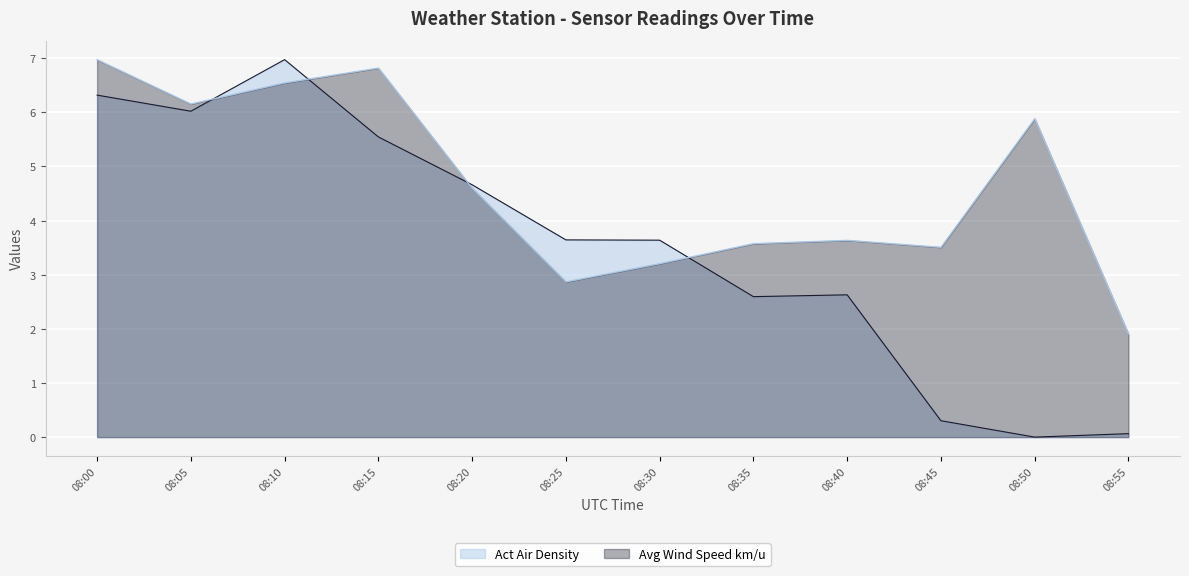

Between 08:30 and 08:40, which is larger?

08:30